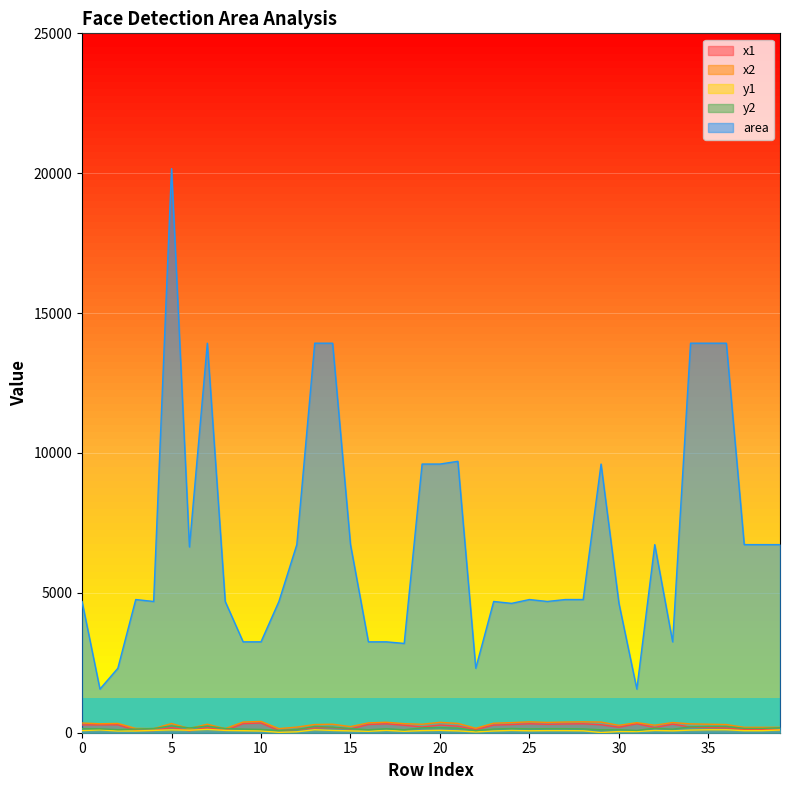

In x2, how many points are lower than both neighbors (excluding endpoints)?

11